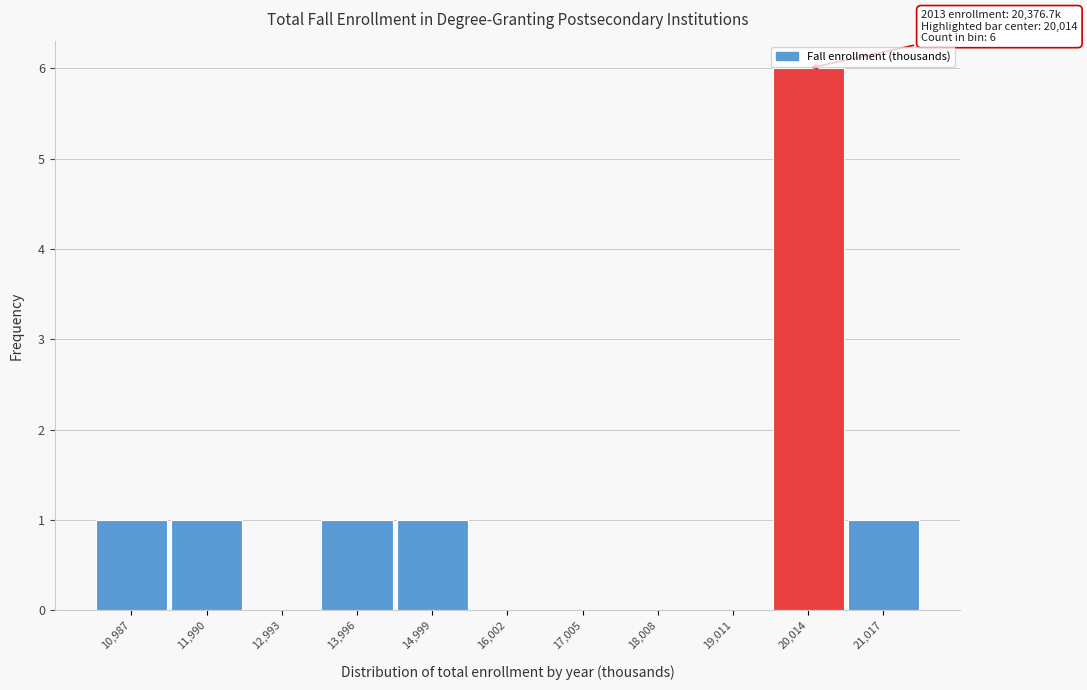

Over which range of the x-axis is the bar tallest?

19600 to 20600